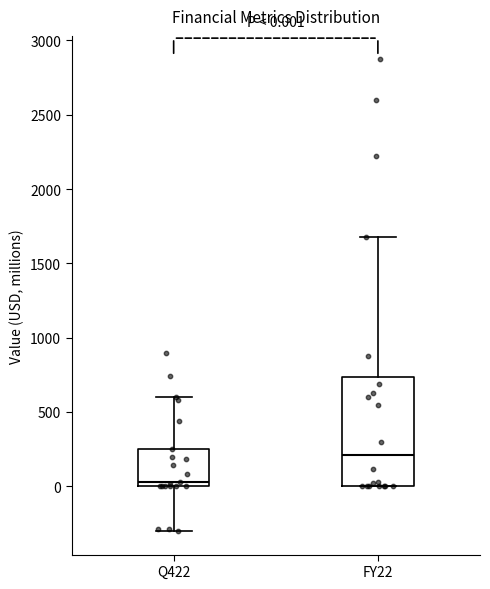

Which box is the tallest, from its lower edge to its upper edge?

FY22